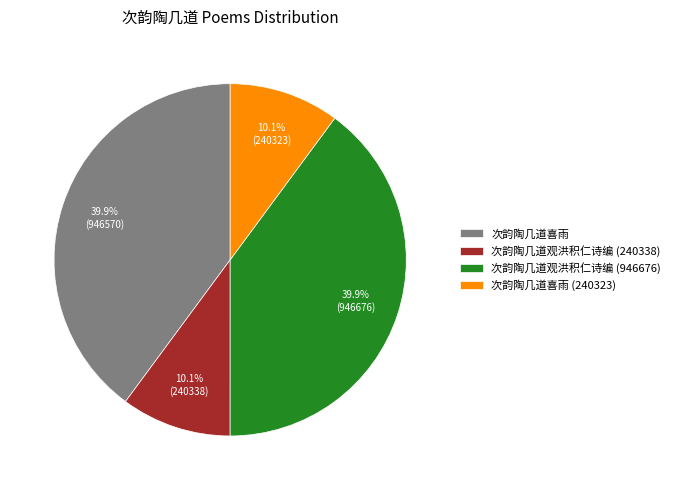

Is it true that 次韵陶几道观洪积仁诗编 (240338) is 1% of the pie?

False